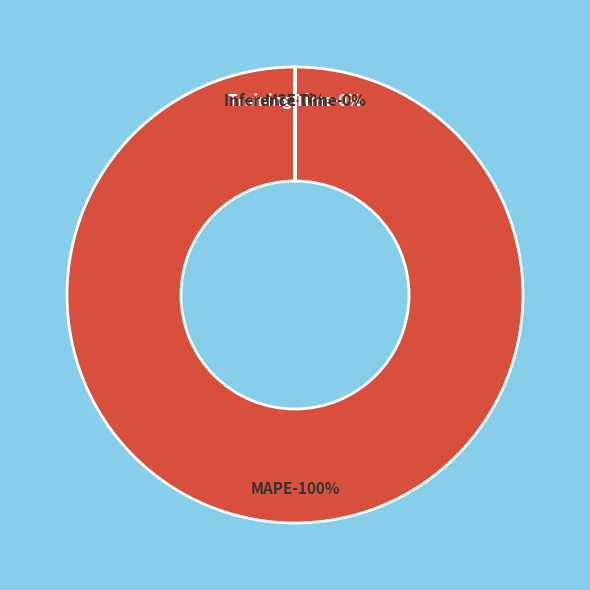

How many segments does this pie chart have?

4